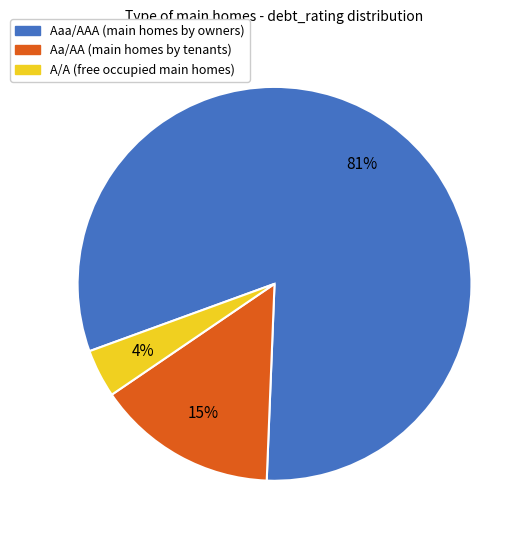

To the nearest percent, what is the difference between the largest and smallest slice percentages?

77%